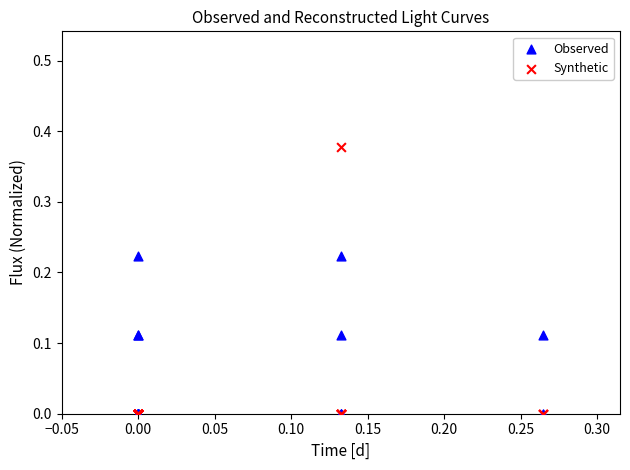

Which series reaches the maximum Y coordinate?

Synthetic